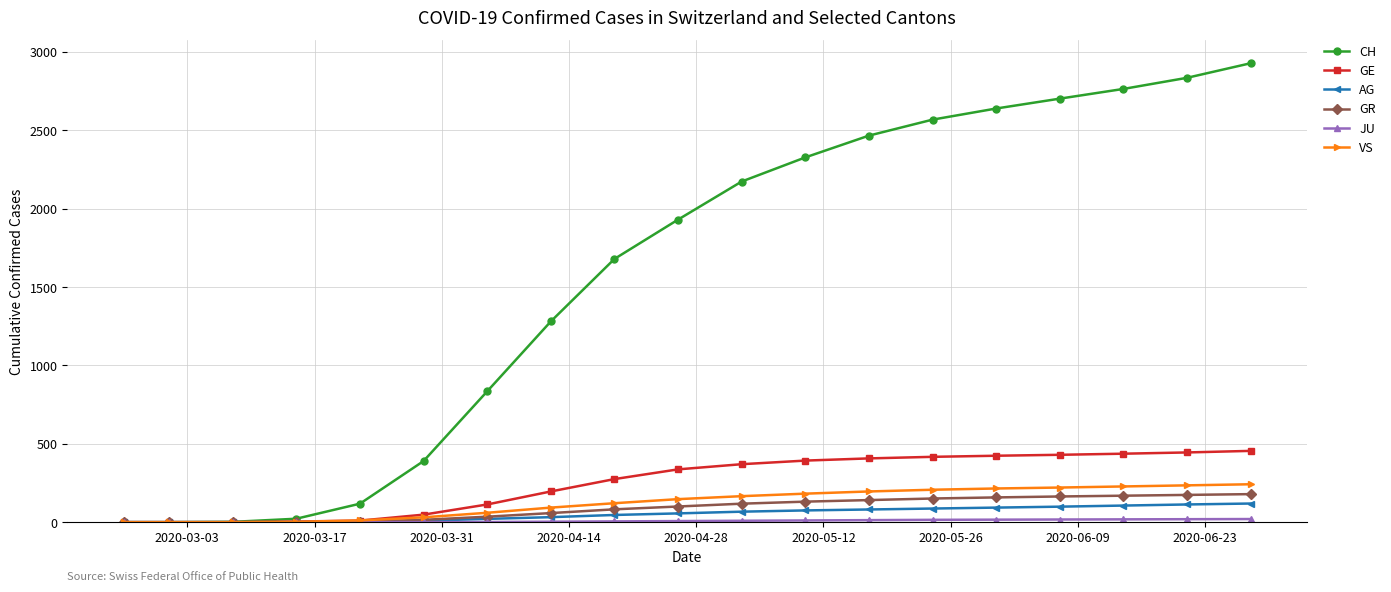

Which series has the widest spread of values?

CH